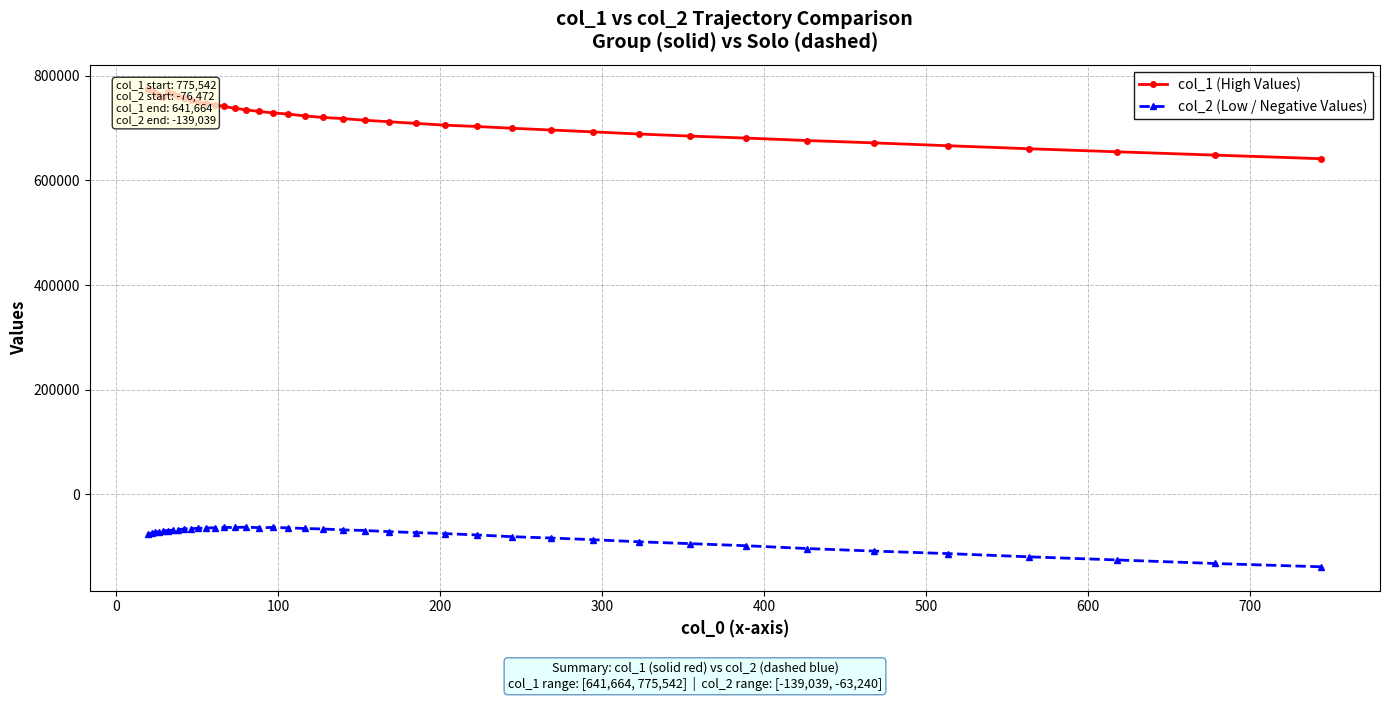

How many data points in col_2 (Low / Negative Values) are less than -71833?

21